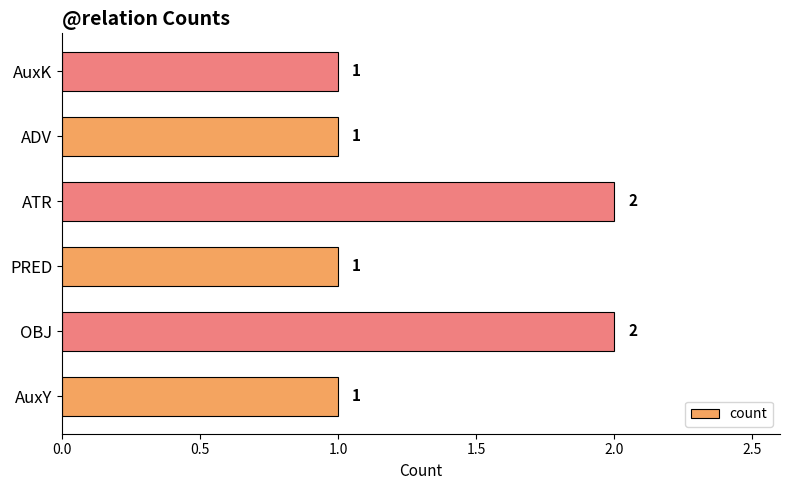

Reading top to bottom, list all the values displayed in this chart.

1	1	2	1	2	1